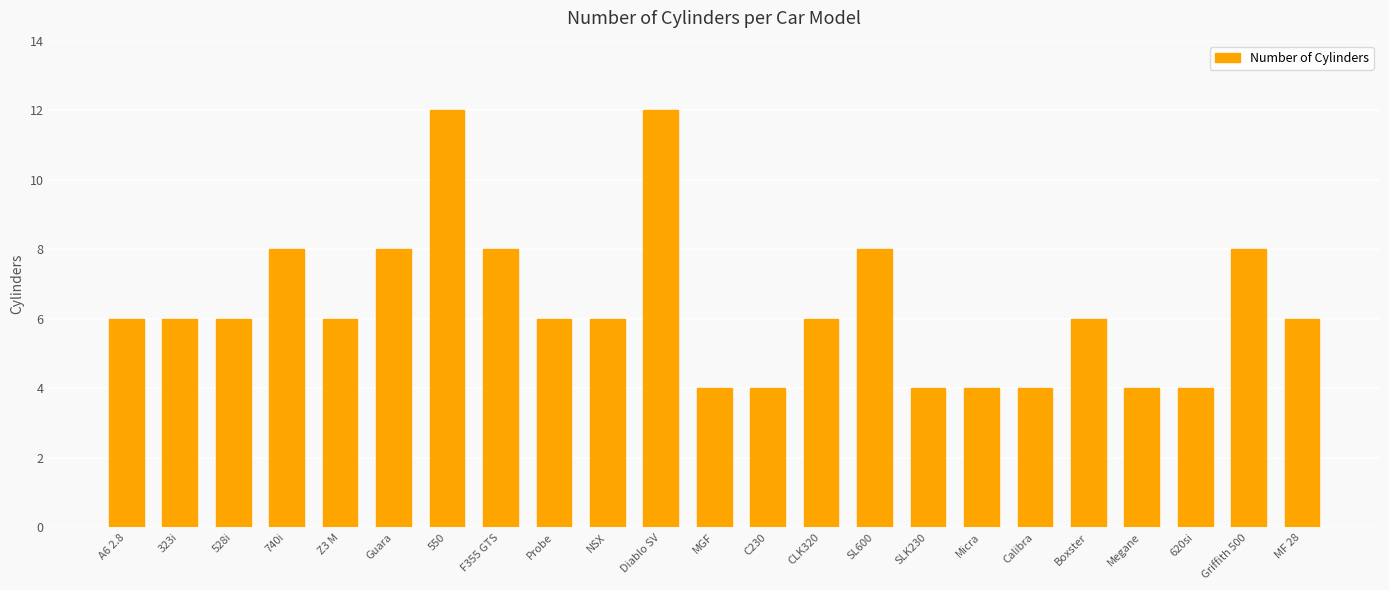

What is the greatest value displayed?

12